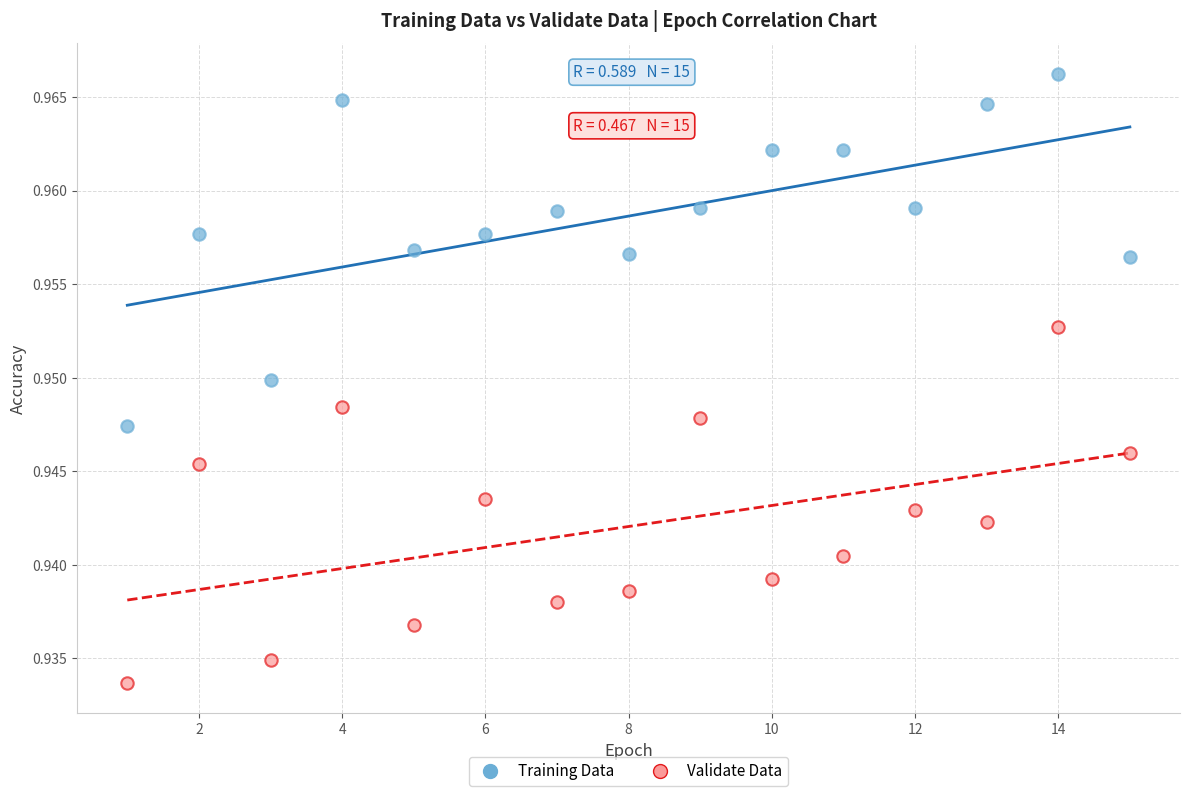

What are all the series names shown in the legend?

Training Data, Validate Data